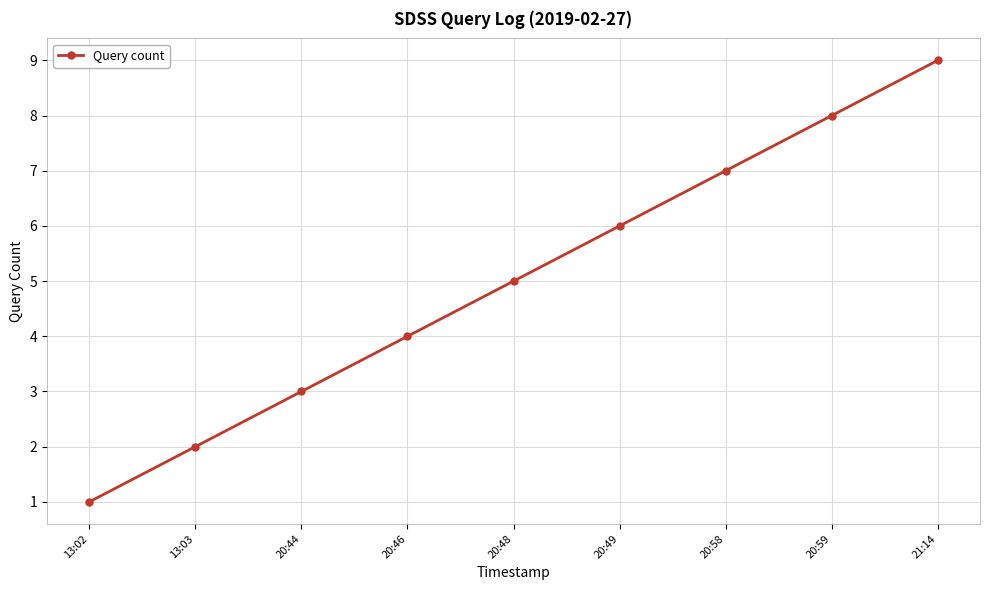

What is the value of the 3rd point from the left?

3